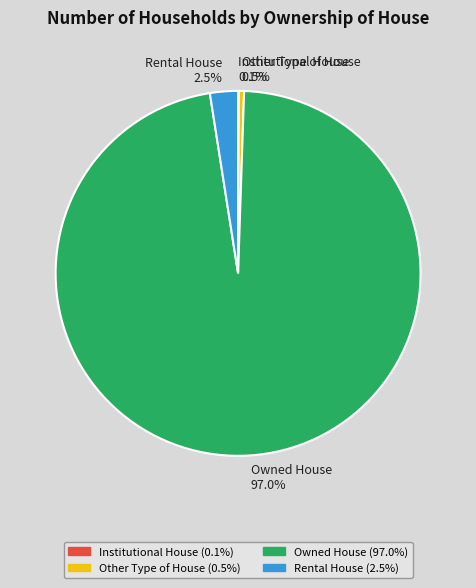

What portion of the pie excludes Rental House?

97.5%